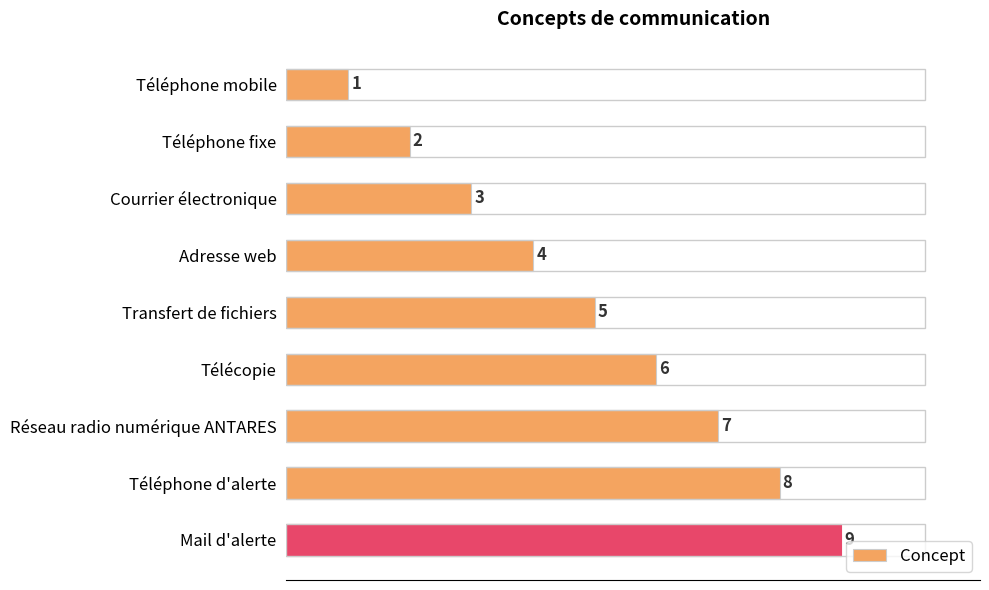

How many values are between 3 and 7?

5